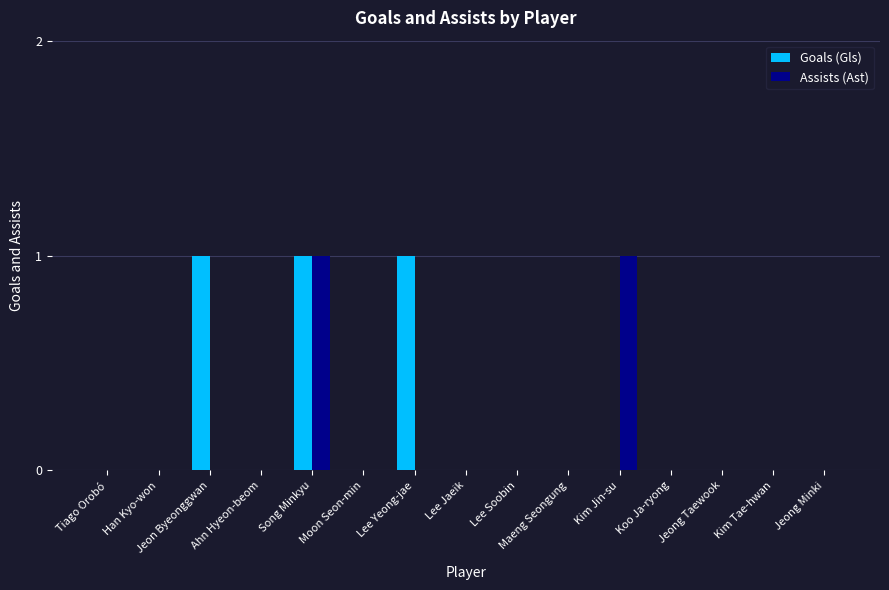

At which category is the sum across all series the highest?

Song Minkyu